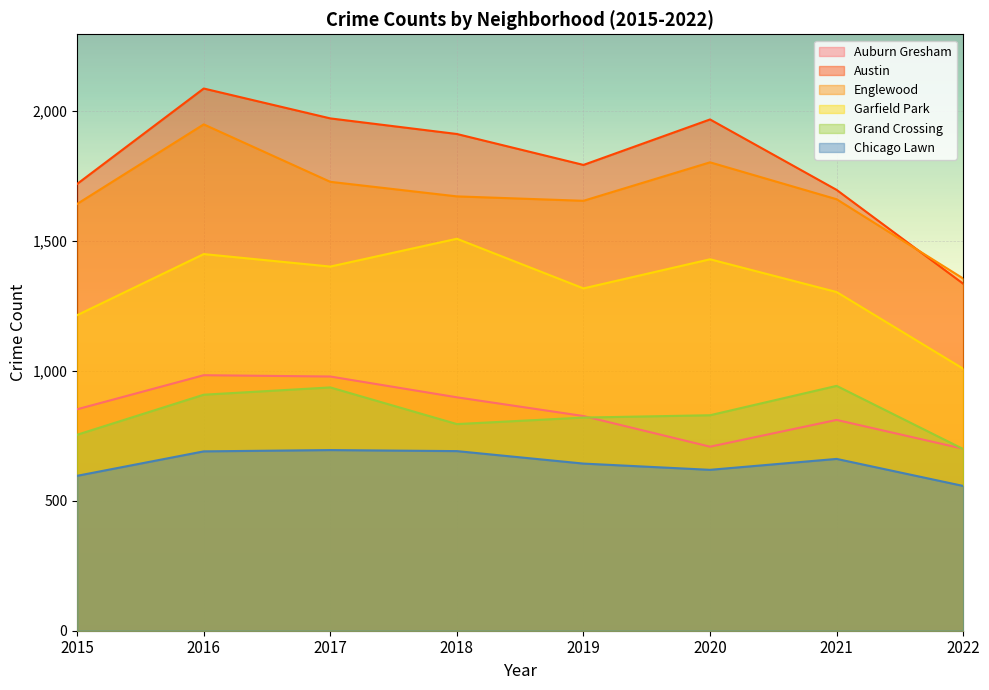

Between 2015 and 2022, which series saw the biggest shift?

Austin